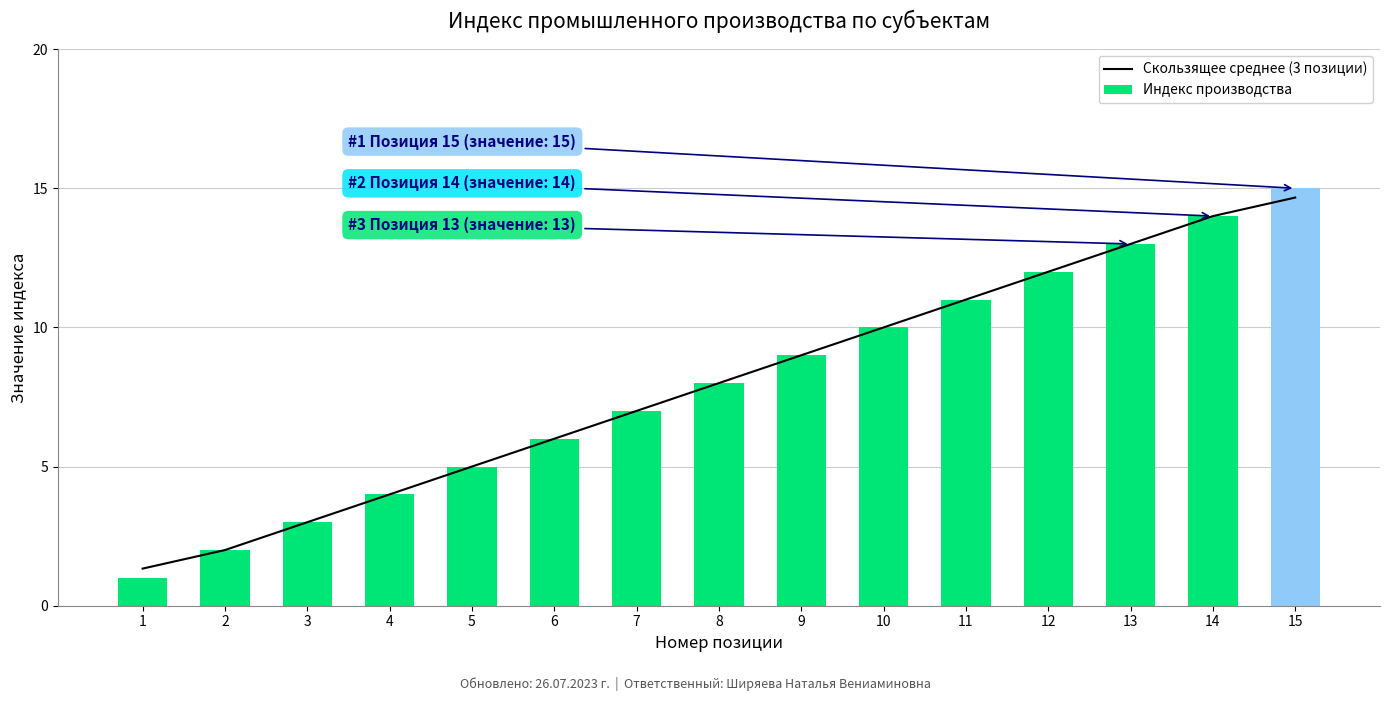

At how many categories does at least one series exceed 5?

10